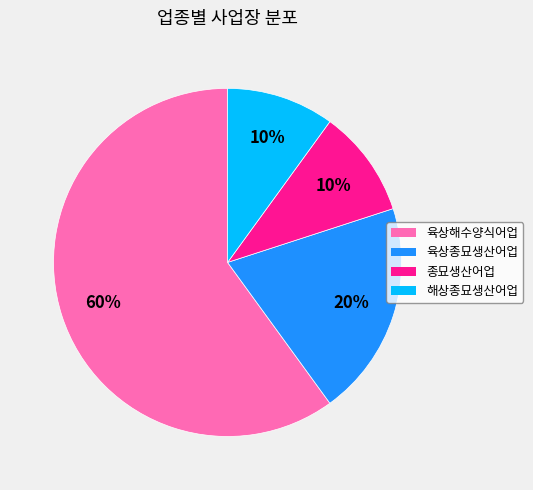

To the nearest percent, what is the average slice percentage?

25%